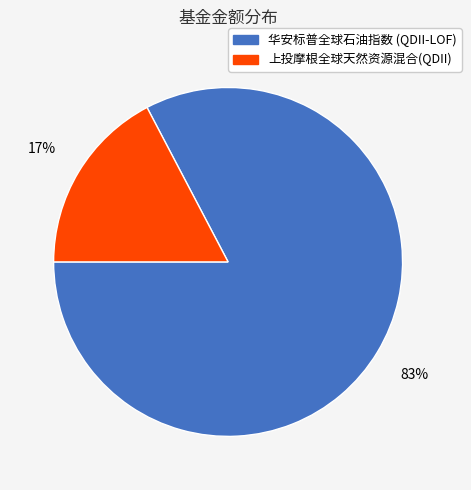

To the nearest percent, what percentage of the pie is 华安标普全球石油指数 (QDII-LOF)?

83%